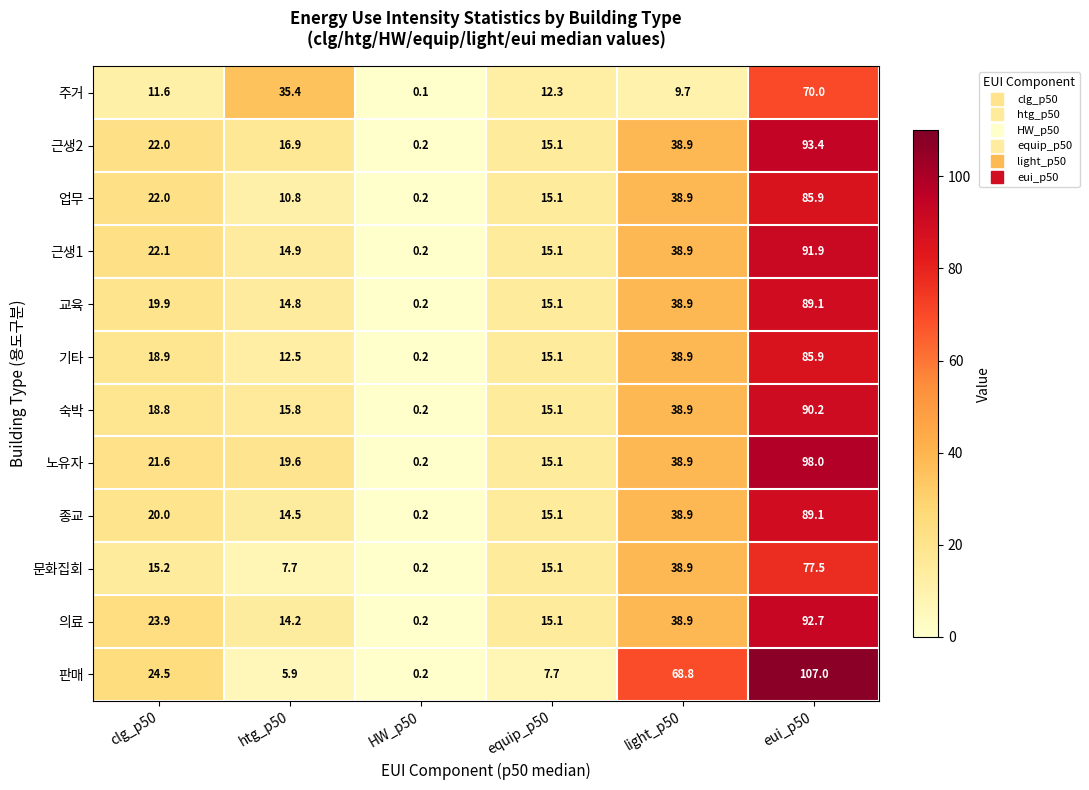

Which category has the highest value in the 근생1 series?

eui_p50